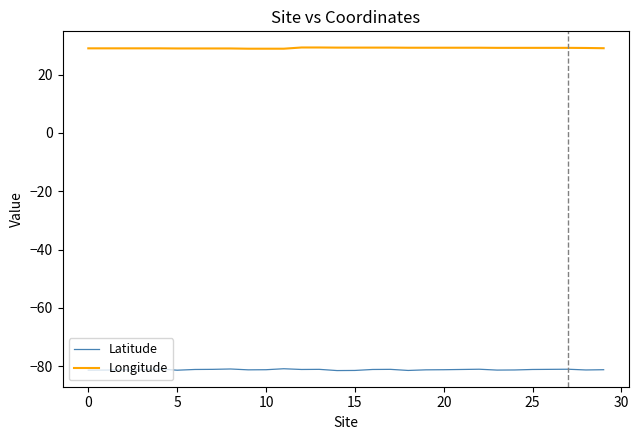

True or false: Latitude and Longitude intersect in this chart.

False